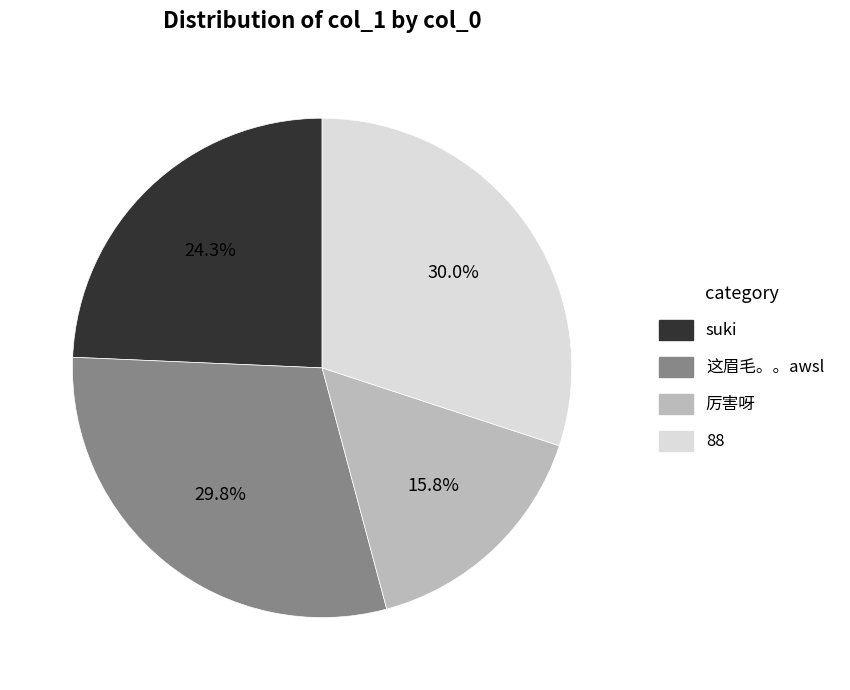

What percentage is NOT represented by 这眉毛。。awsl?

70.2%